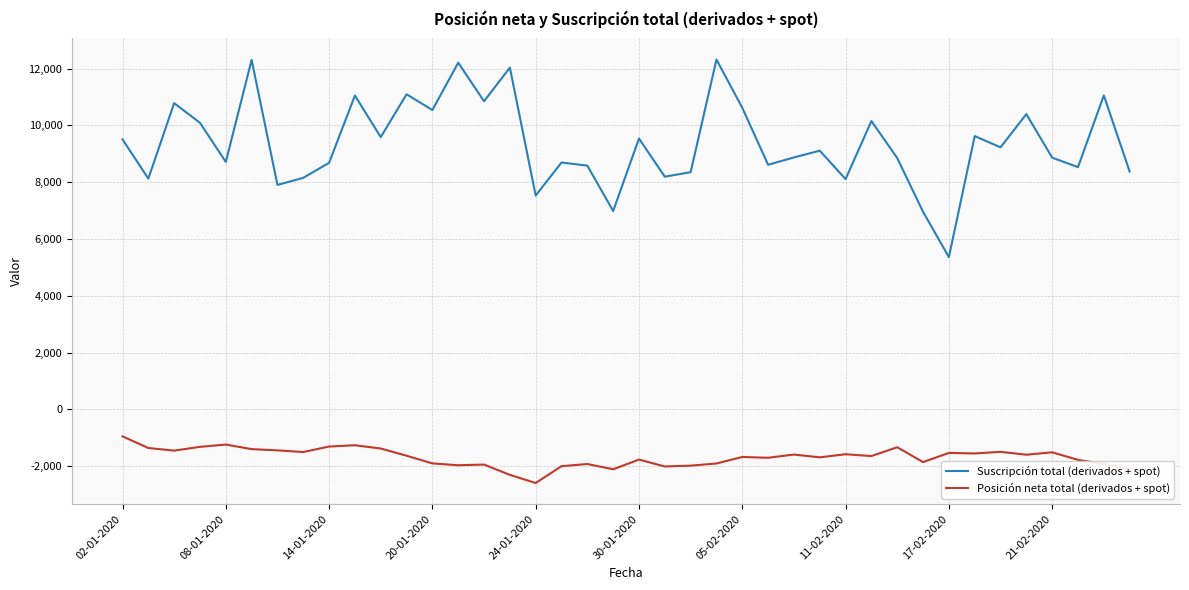

What is the difference between the maximum and minimum values in the Suscripción total (derivados + spot) series?

6956